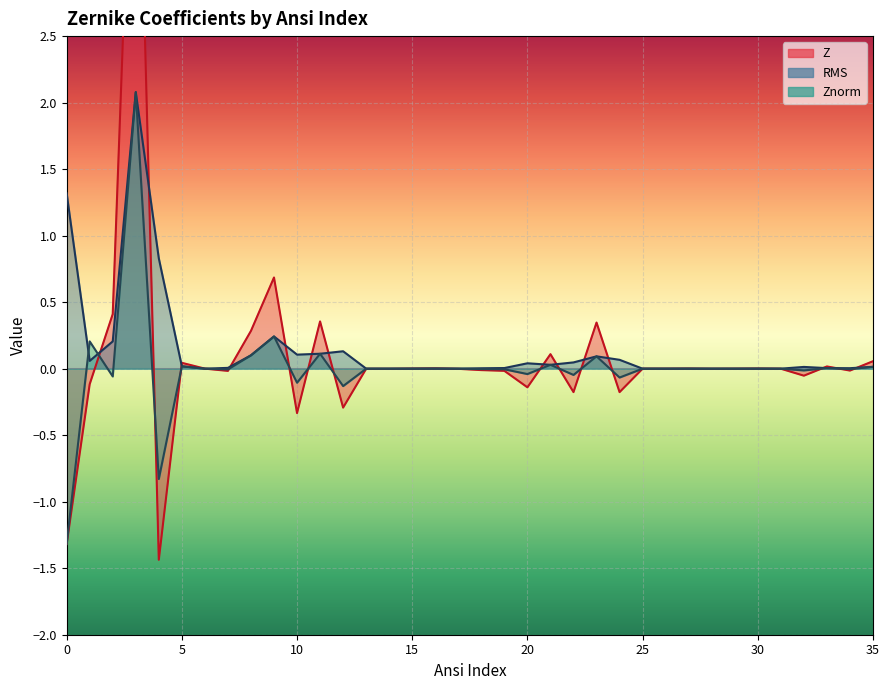

How many values in the Znorm series exceed 0?

15